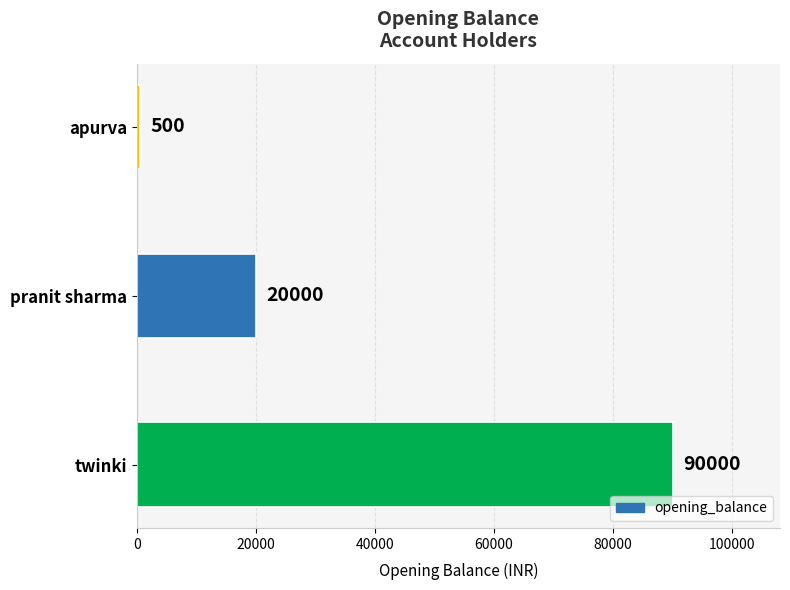

Which has a higher value, twinki or apurva?

twinki